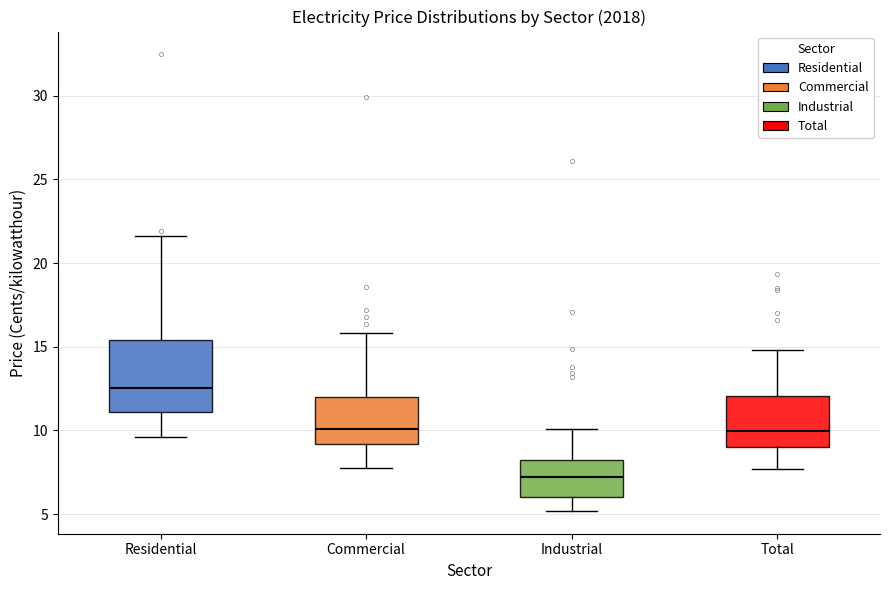

Reading left to right, read every box against the y-axis: the position of its median line, the range the box covers, and the ends of its whiskers. The values are not printed on the chart, so give them approximately, as read against the axis.

Residential: median 12.5, box 11.0 to 15.5, whiskers 9.5 to 21.5
Commercial: median 10.0, box 9.0 to 12.0, whiskers 7.5 to 16.0
Industrial: median 7.0, box 6.0 to 8.0, whiskers 5.0 to 10.0
Total: median 10.0, box 9.0 to 12.0, whiskers 7.5 to 15.0